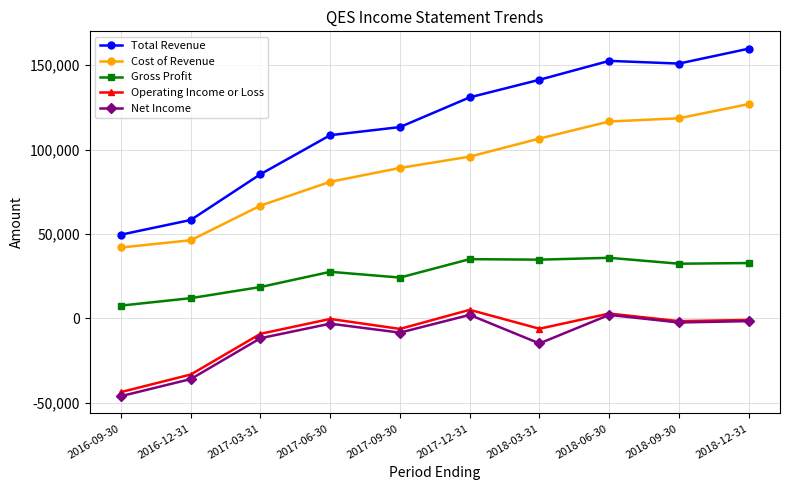

What is the sum of the Gross Profit values at 2016-09-30 and 2018-09-30?

40000